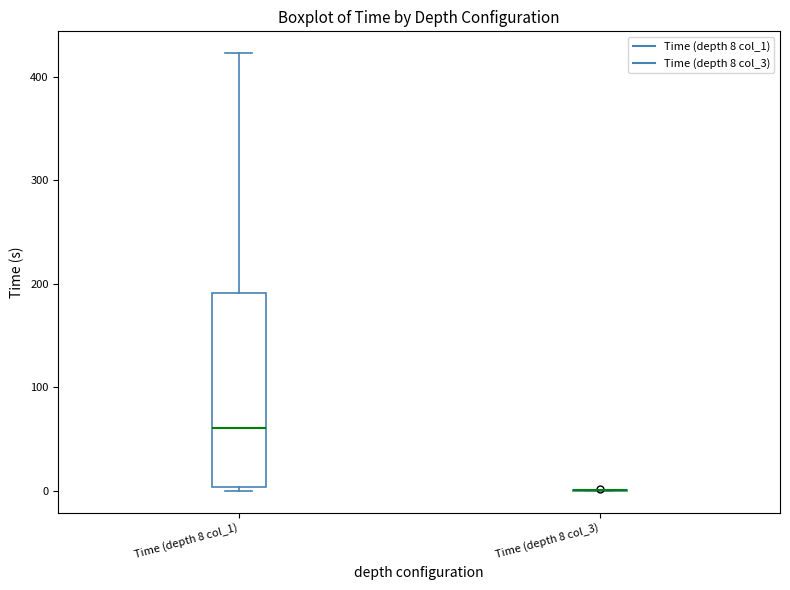

Reading left to right, transcribe this box plot: for each box, give where its median line is, the range the box spans, and where its two whiskers end, as read against the y-axis. The values are not printed on the chart, so give them approximately, as read against the axis.

Time (depth 8 col_1): median 60, box 0 to 190, whiskers 0 (just below the box's lower edge) to 420
Time (depth 8 col_3): box collapsed to a line at 0, whiskers 0 to 0